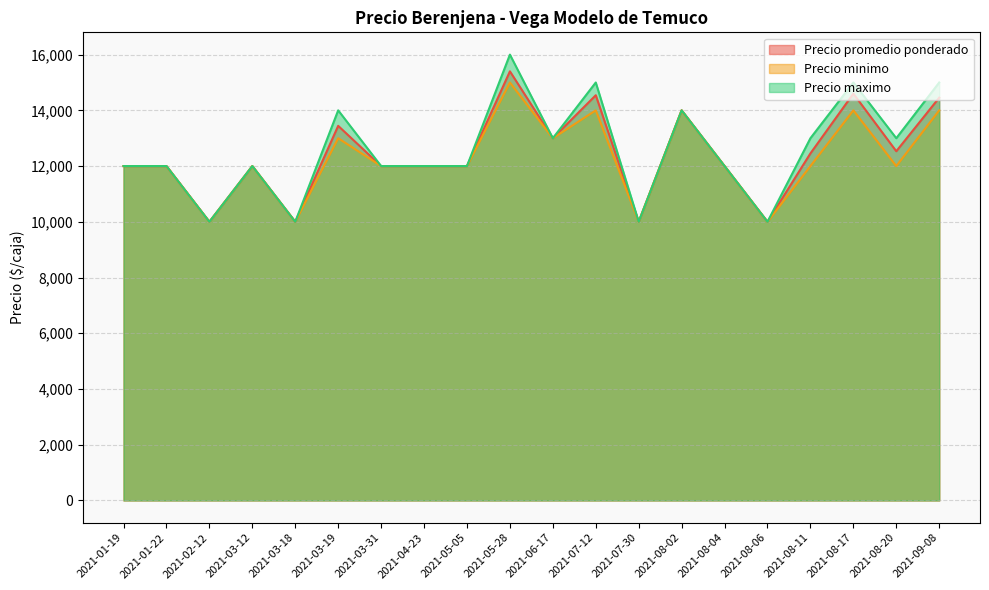

How many series are shown in this chart?

3